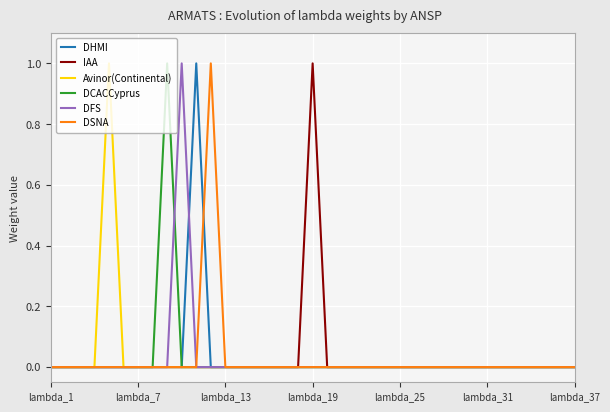

True or false: DHMI and Avinor(Continental) cross at least once.

False